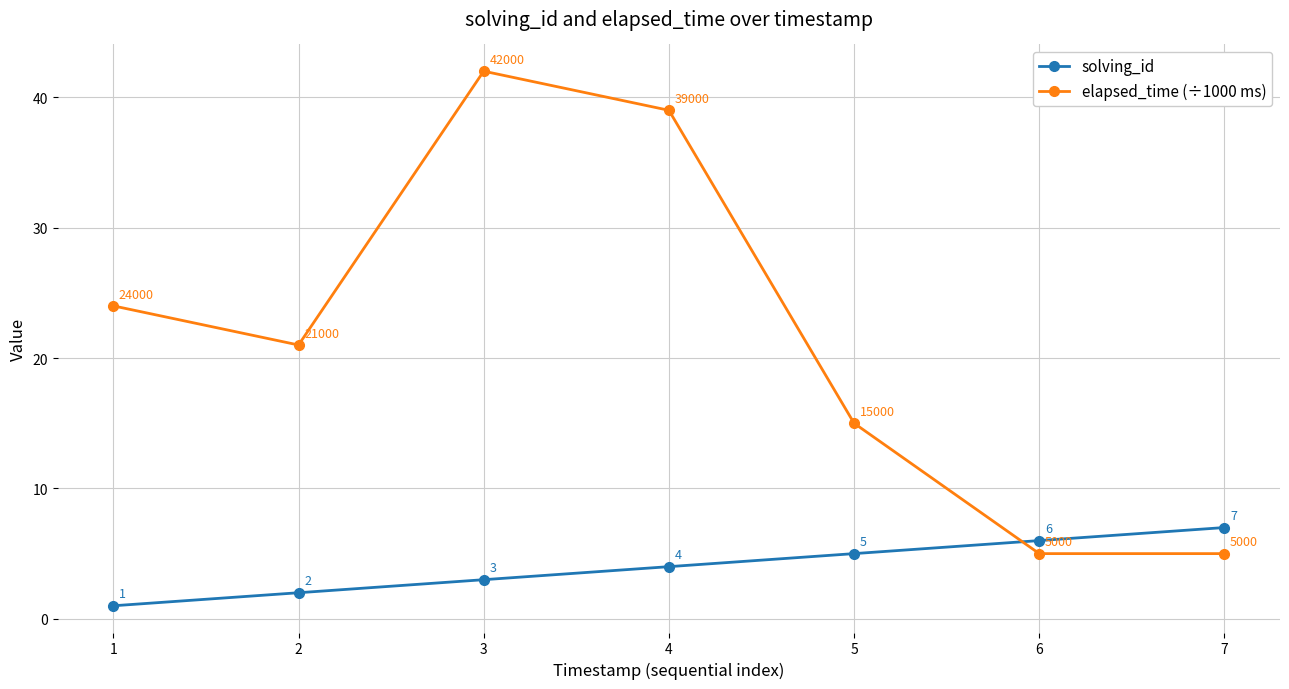

Is this an area chart (filled region under the line)?

No